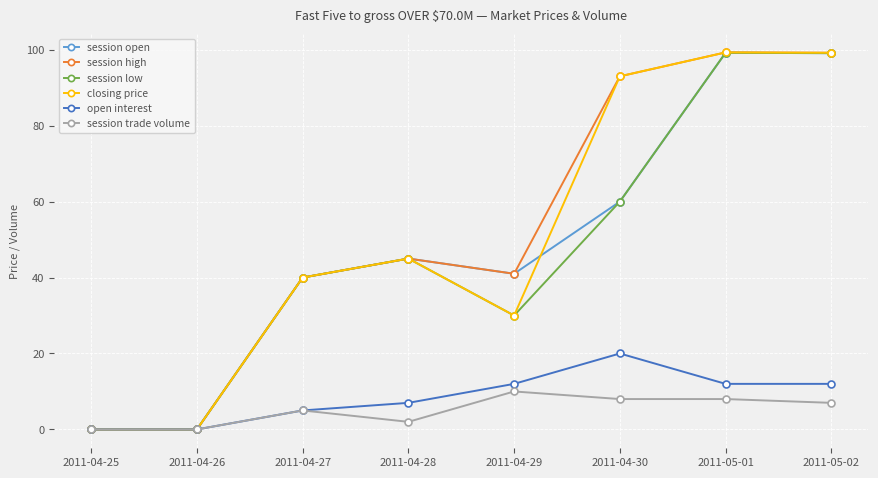

Is the value of closing price at 2011-04-27 greater than the value of session trade volume at 2011-04-26?

Yes